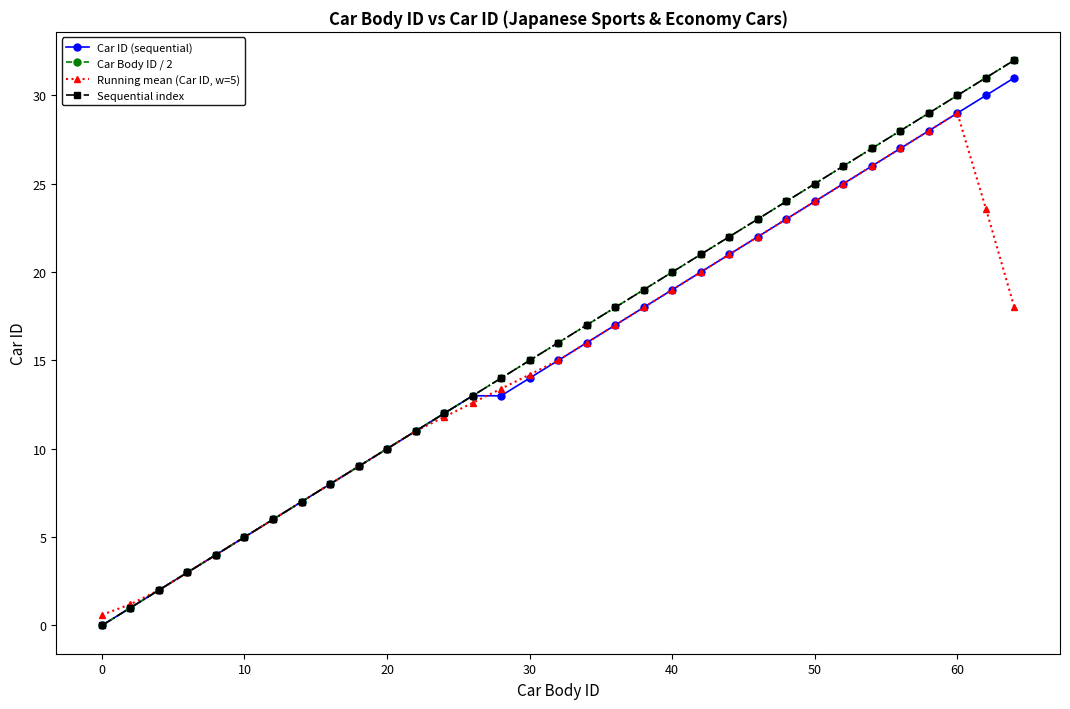

Does the chart have visible grid lines?

No